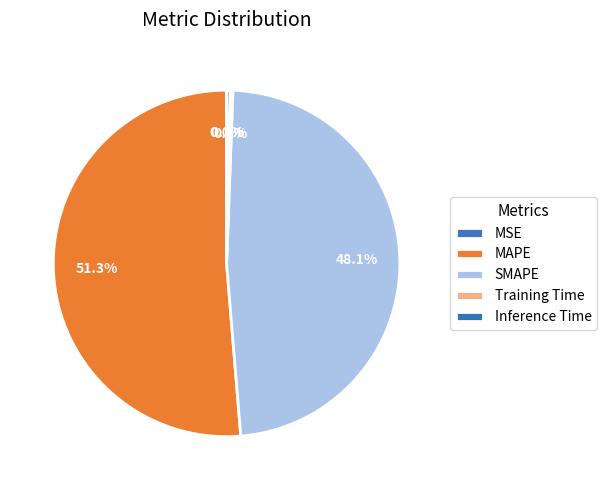

Does MAPE account for over 50% of the chart?

Yes